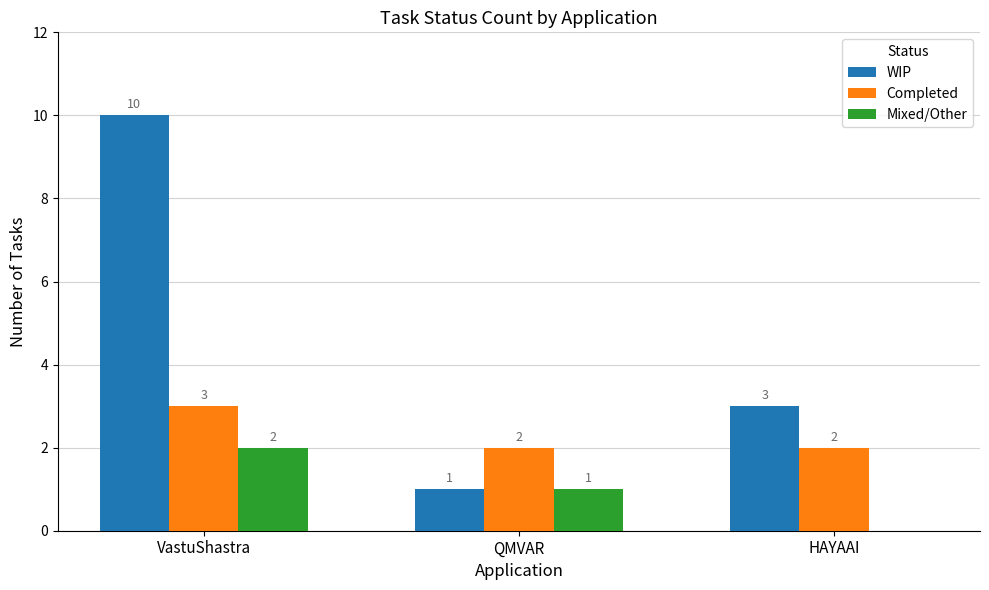

Between VastuShastra and HAYAAI, which series saw the biggest shift?

WIP